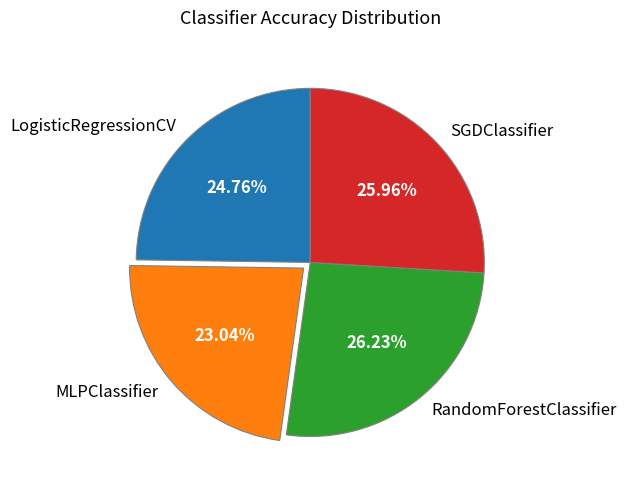

To the nearest percent, what is the difference between the SGDClassifier and MLPClassifier slice percentages?

3%